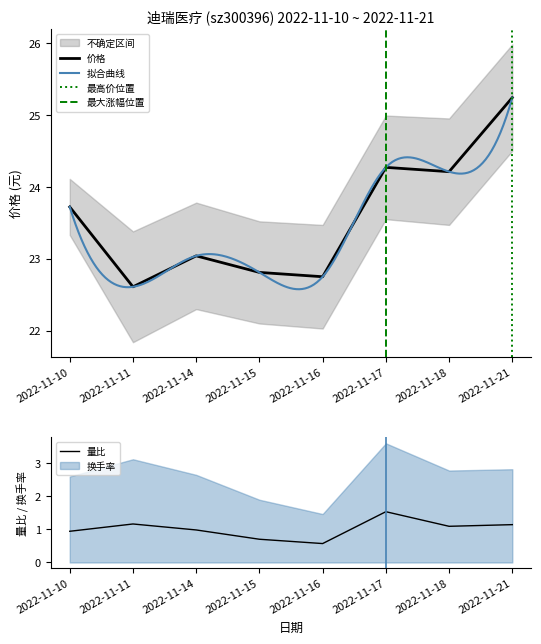

Is it true that 价格 equals 22.6 at 2022-11-11?

True